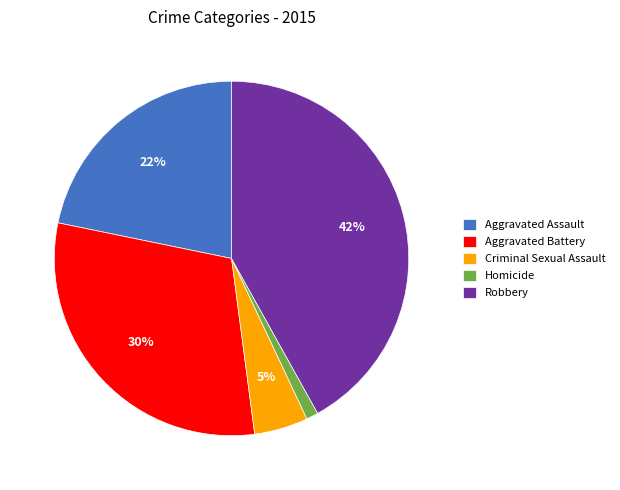

Which slice is the largest?

Robbery